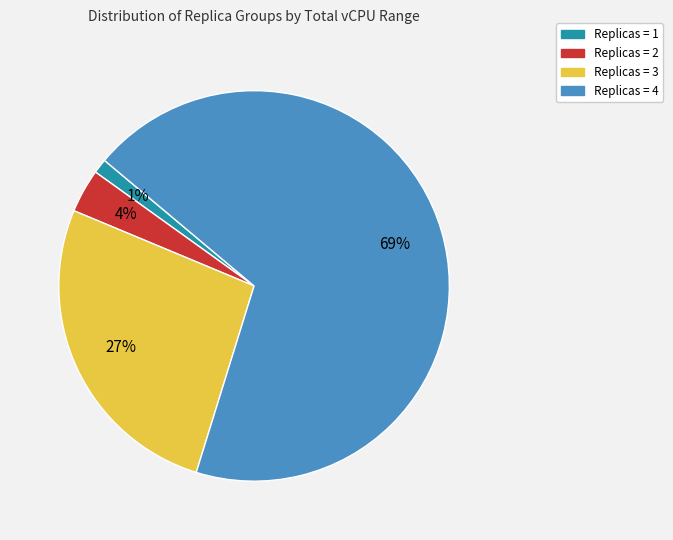

To the nearest percent, what is the difference between the largest and smallest slice percentages?

67%